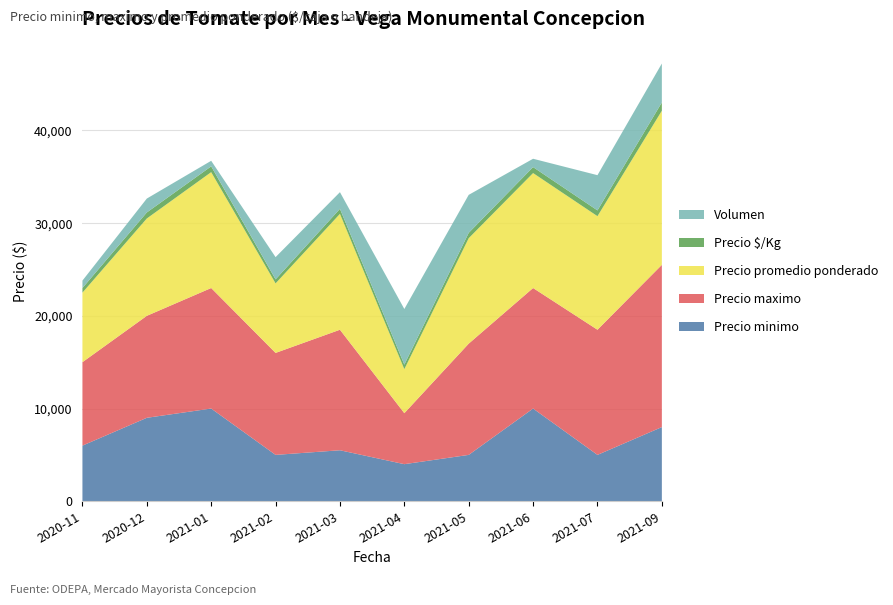

Reading right to left, transcribe all the data shown in this chart.

Precio minimo: 8000	5000	10000	5000	4000	5500	5000	10000	9000	6000
Precio maximo: 17500	13500	13000	12000	5500	13000	11000	13000	11000	9000
Precio promedio ponderado: 16625	12250	12400	11375	4750	12500	7500	12500	10500	7500
Precio $/Kg: 891	623	643	575	488	540	433	625	650	500
Volumen: 4200	3800	900	4100	6000	1800	2400	600	1500	800